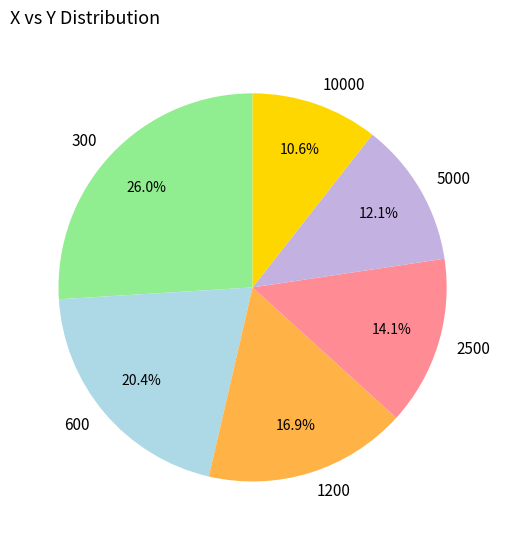

To the nearest percent, what portion does 5000 represent?

12%